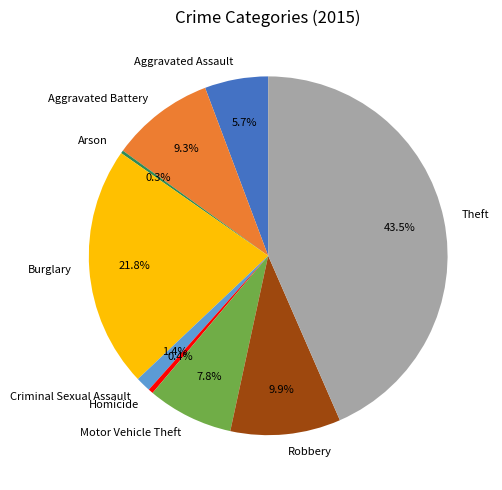

What is the ratio of the value at Burglary to the value at Aggravated Battery?

2.3